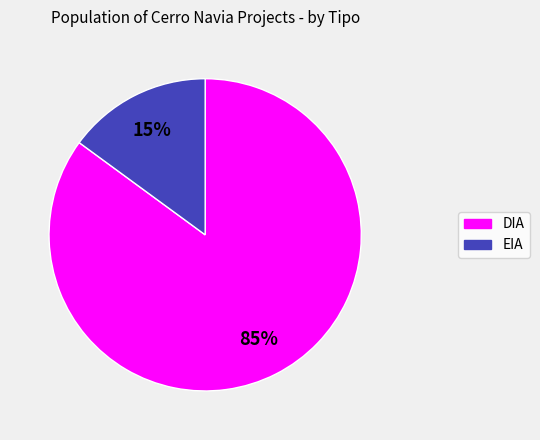

The EIA slice represents 15% of the pie. True or false?

True